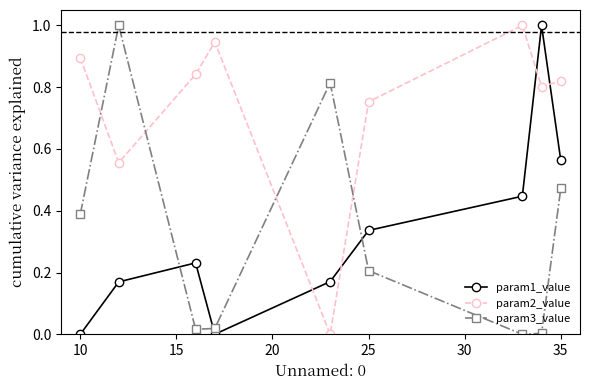

Which series has the largest total across all categories?

param2_value